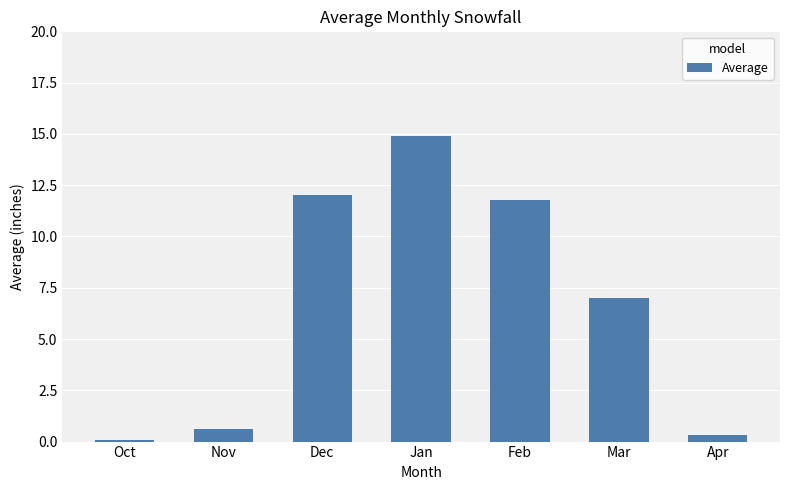

List the labels in order of value, smallest first.

Oct, Apr, Nov, Mar, Feb, Dec, Jan